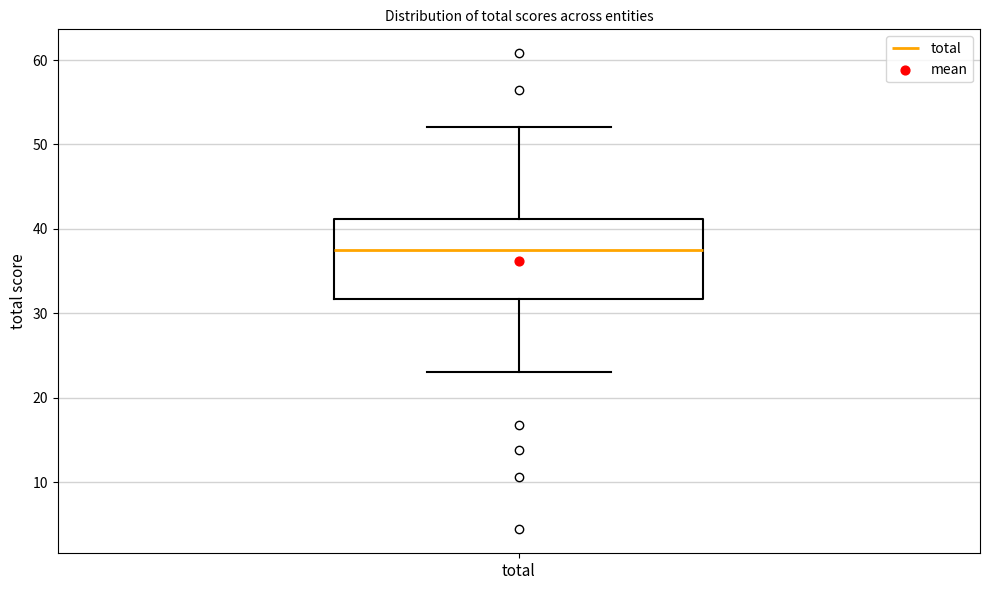

Transcribe this box plot: give where the median line is, the range the box spans, and where the two whiskers end, as read against the y-axis. The values are not printed on the chart, so give them approximately, as read against the axis.

median 38, box 32 to 41, whiskers 23 to 52